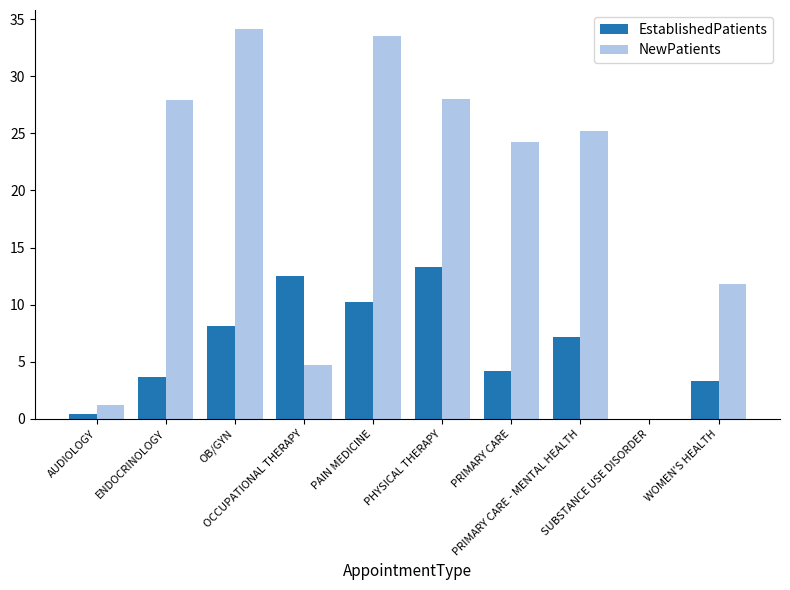

What are all the series names shown in the legend?

EstablishedPatients, NewPatients